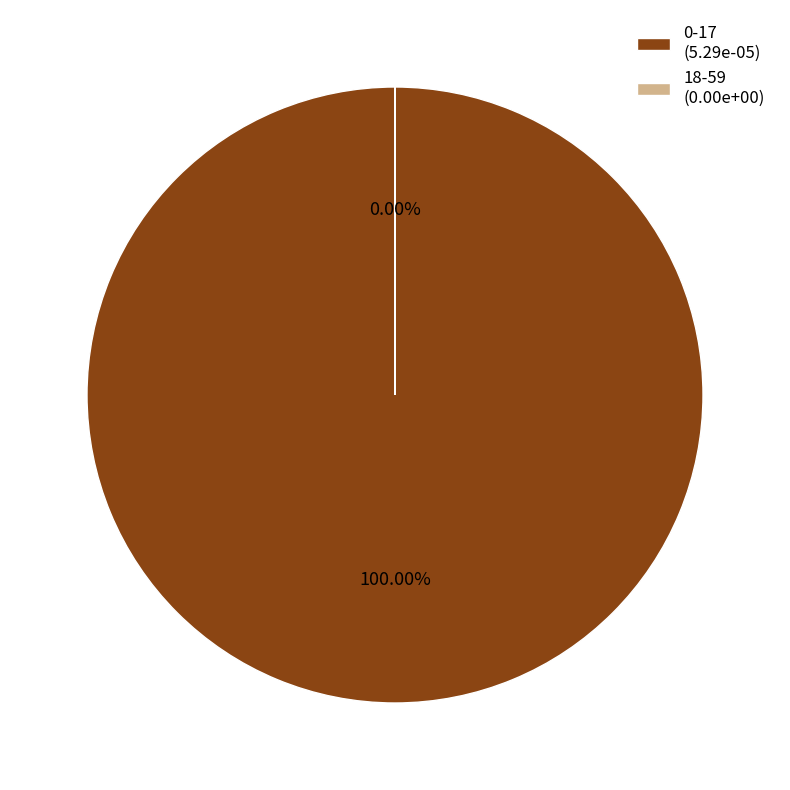

Which category has the smallest portion of the pie?

18-59